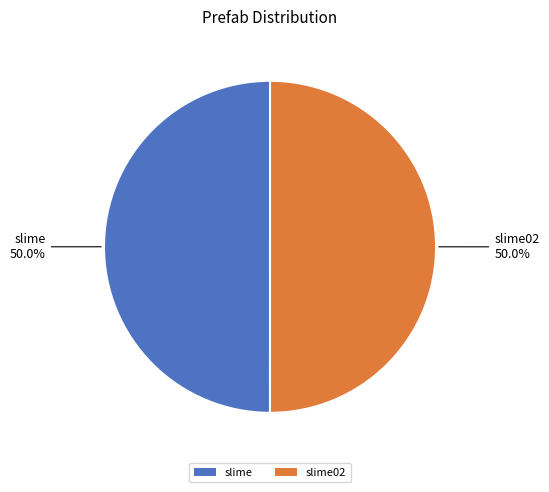

How many slices are in this pie chart?

2